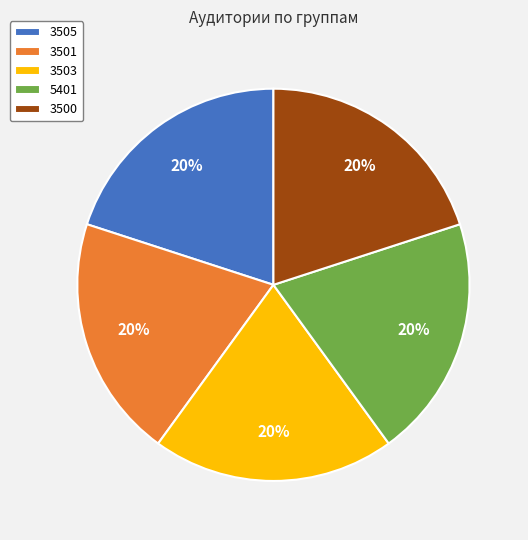

How many segments does this pie chart have?

5